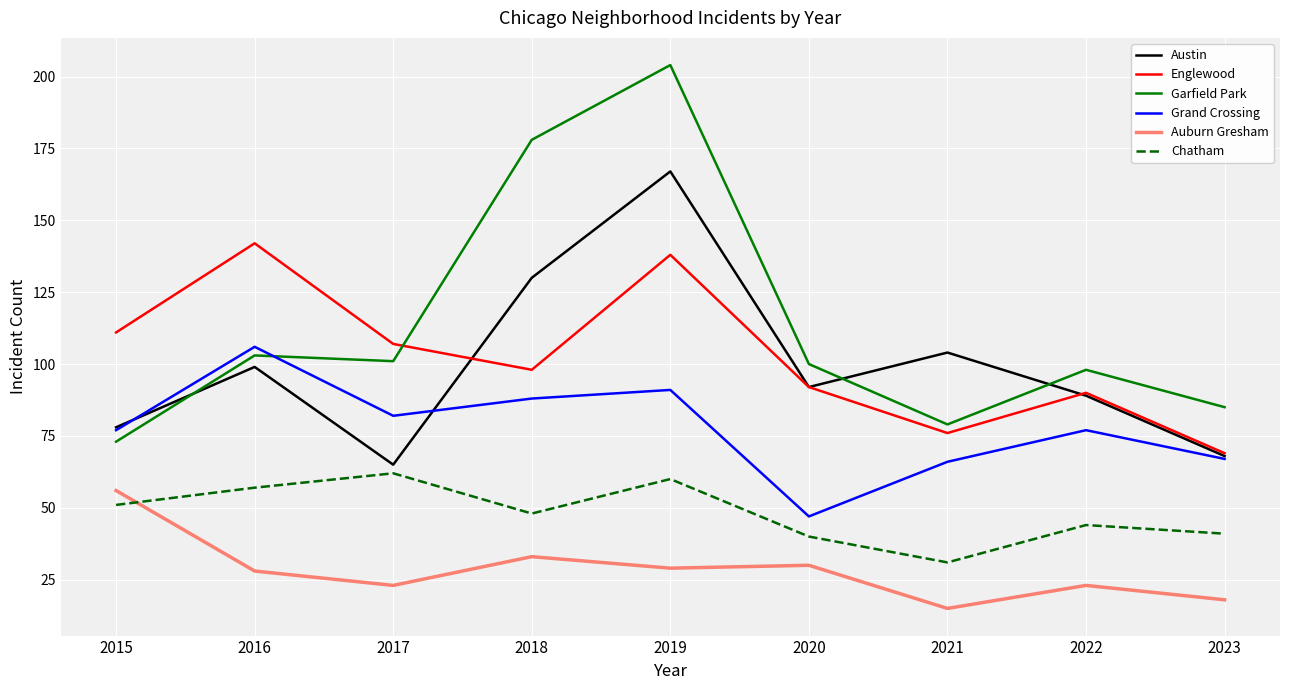

What is the sum of the Grand Crossing values at 2015 and 2016?

183